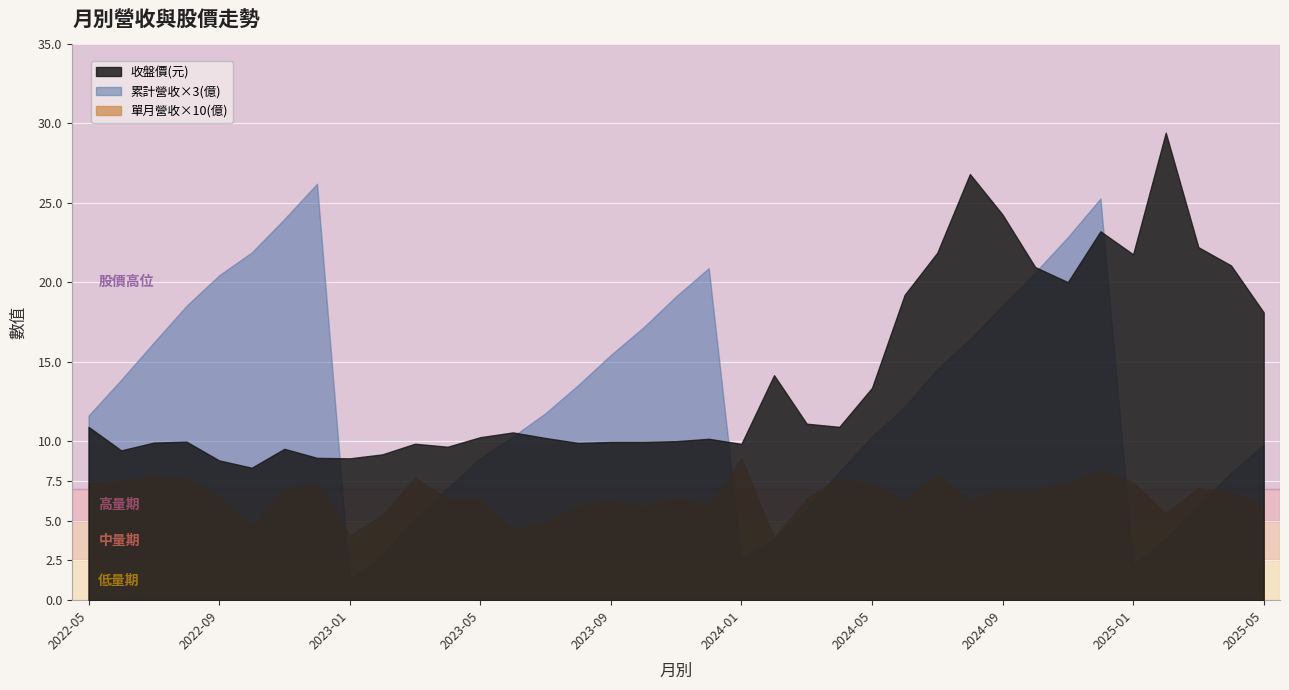

What is the label of the 13th point from the left?

2023-05